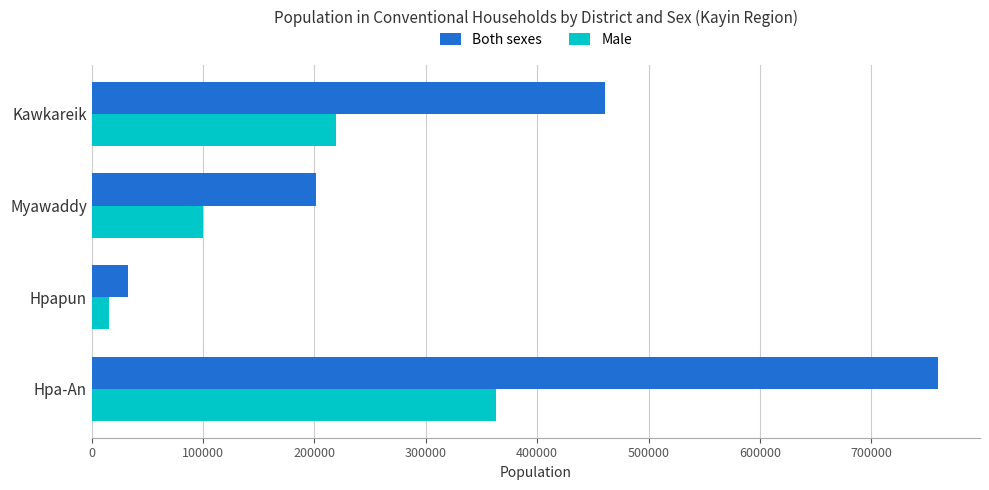

Which series has the largest total across all categories?

Both sexes